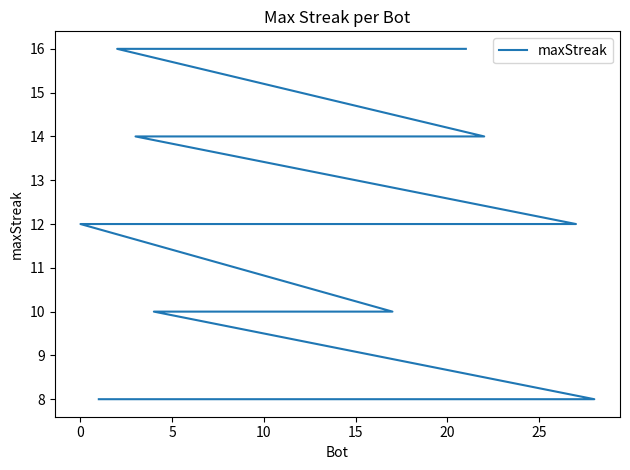

How many data points are less than 10?

8